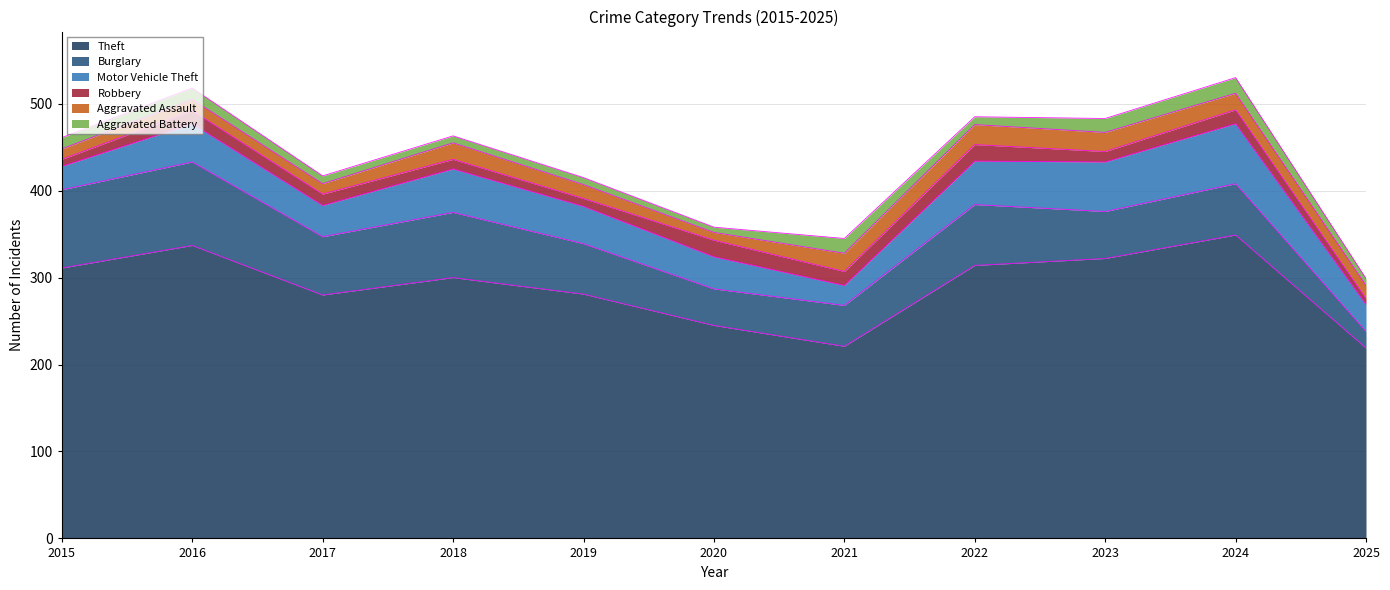

True or false: Aggravated Assault and Aggravated Battery intersect in this chart.

False